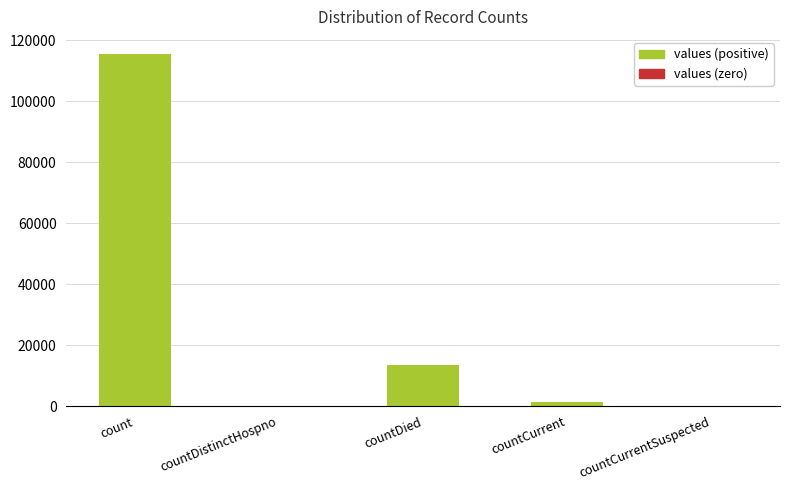

The chart shows a value of 115379 at count. True or false?

True